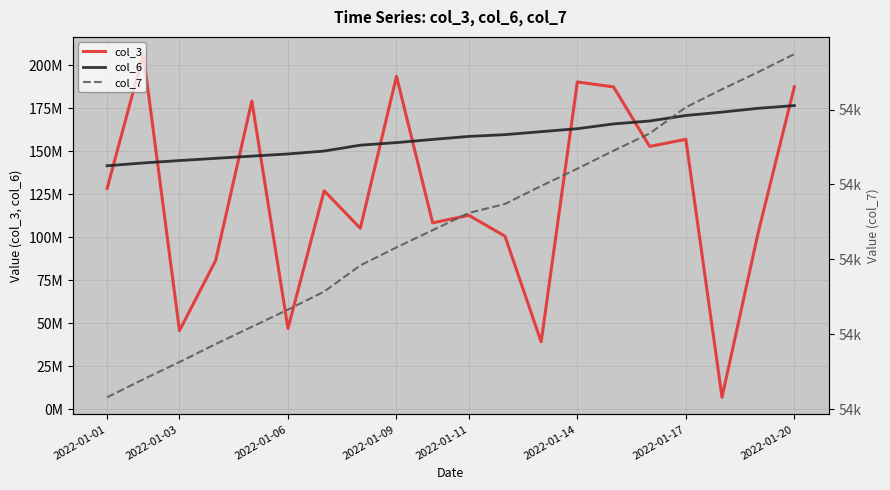

Which series has the widest spread of values?

col_3